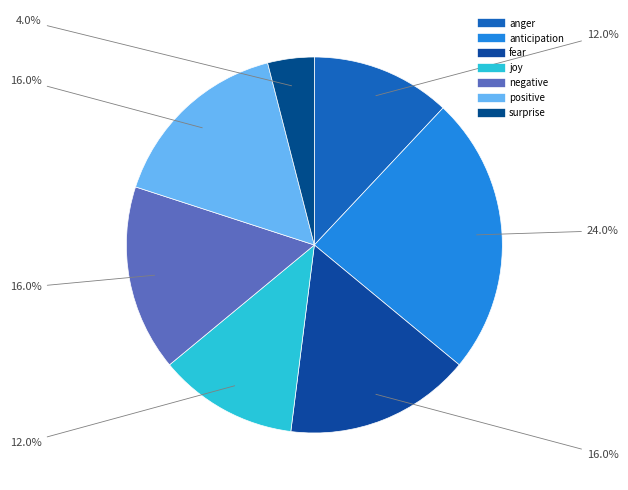

Is there a majority slice in this chart?

No